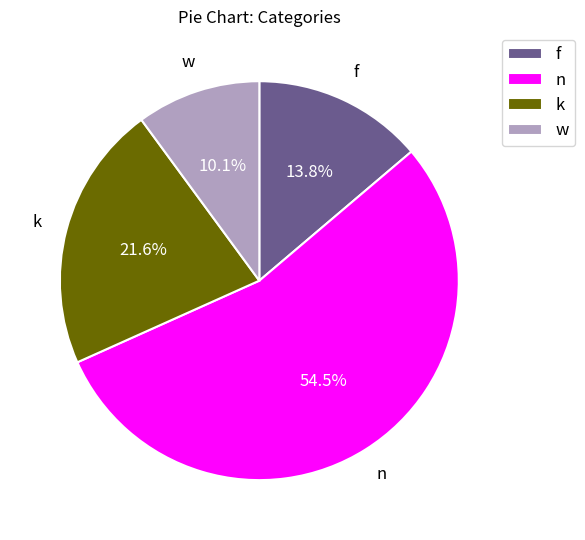

To the nearest percent, what is the combined percentage of f and k?

35%